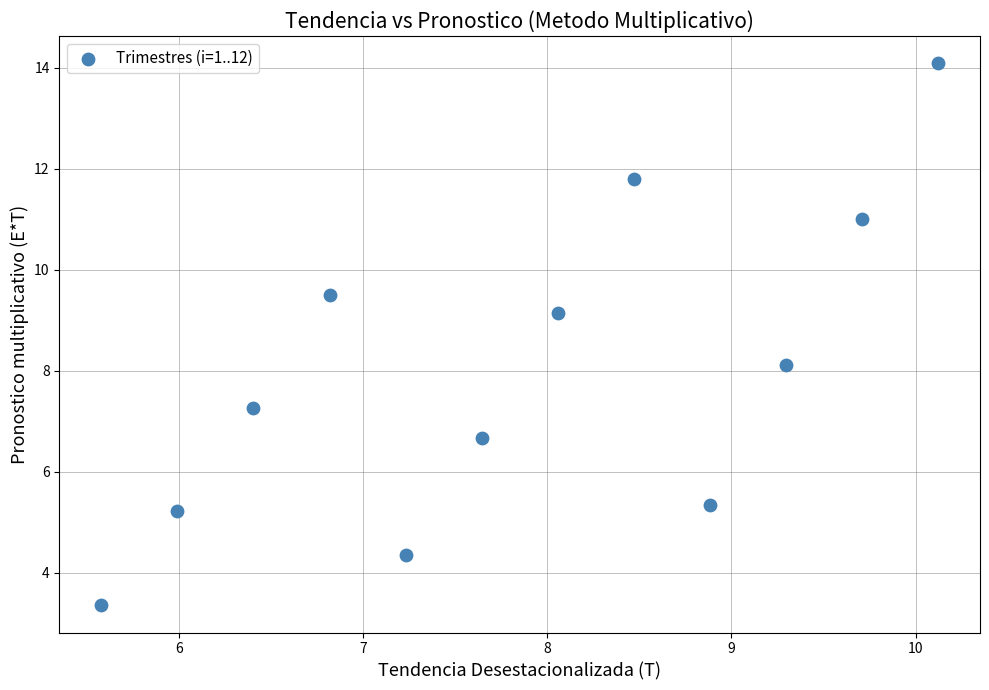

What is the average Y value?

8.0